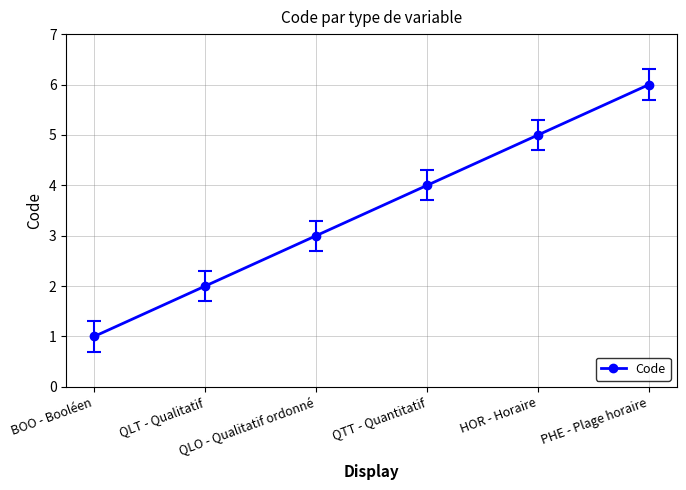

Reading left to right, transcribe all the data shown in this chart.

BOO - Booléen=1	QLT - Qualitatif=2	QLO - Qualitatif ordonné=3	QTT - Quantitatif=4	HOR - Horaire=5	PHE - Plage horaire=6